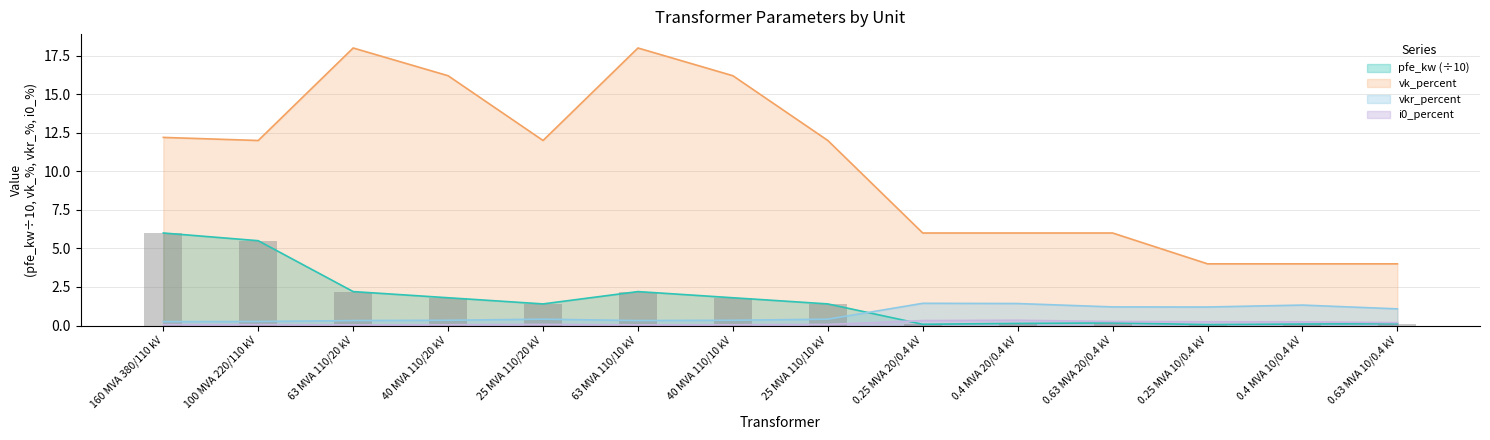

What is the label of the 9th bar from the left?

0.25 MVA 20/0.4 kV